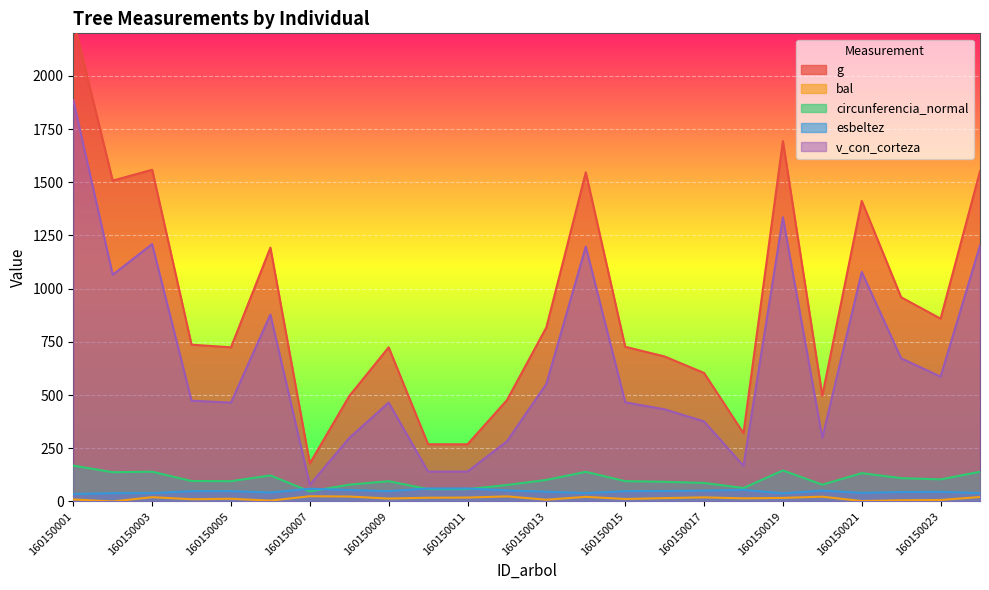

Where is the first local minimum for v_con_corteza?

160150002